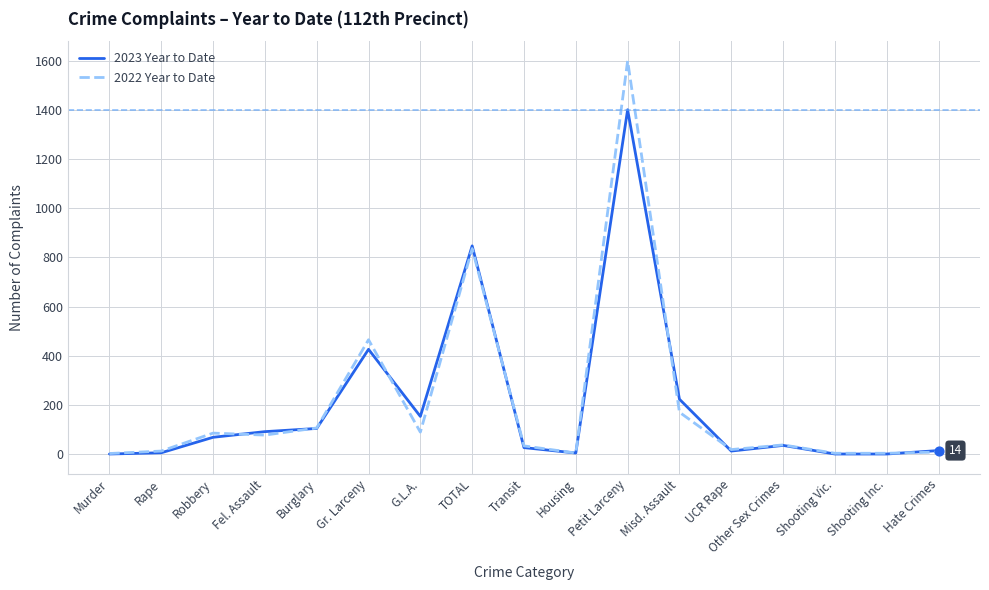

What is the total value across all series at Gr. Larceny?

891